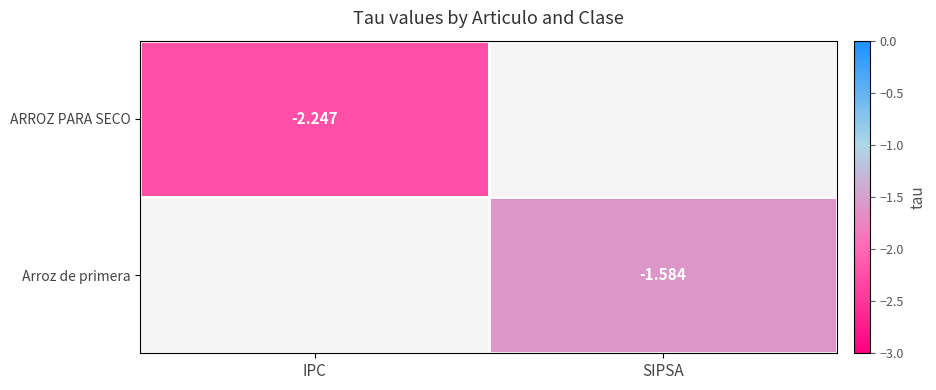

Which category has the highest value in the Arroz de primera series?

IPC